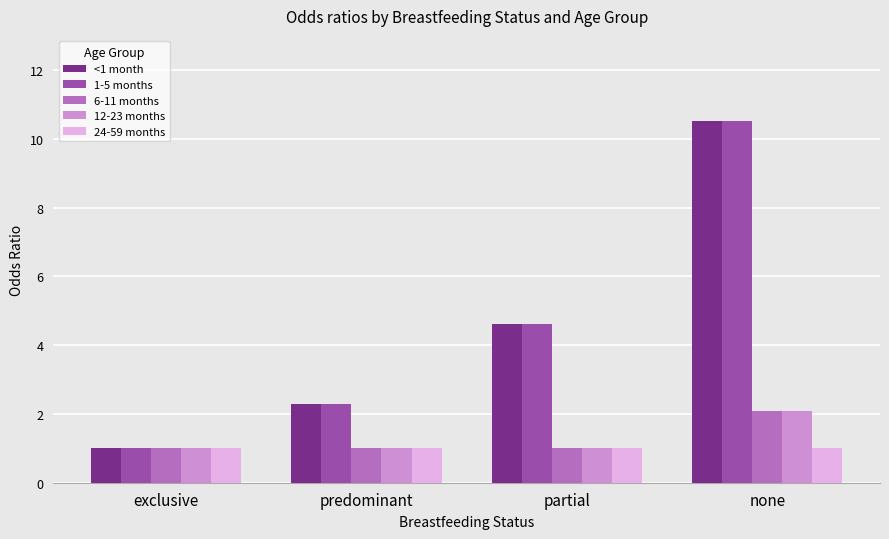

Is it true that <1 month equals 1.5 at exclusive?

False